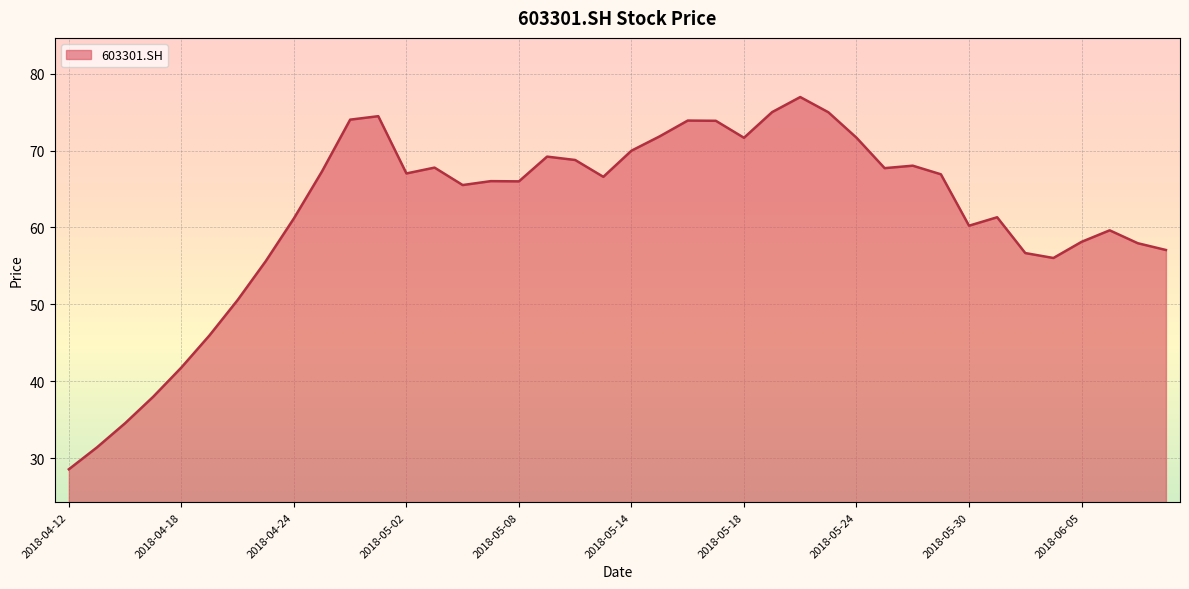

What is the difference between the maximum and minimum values?

48.4